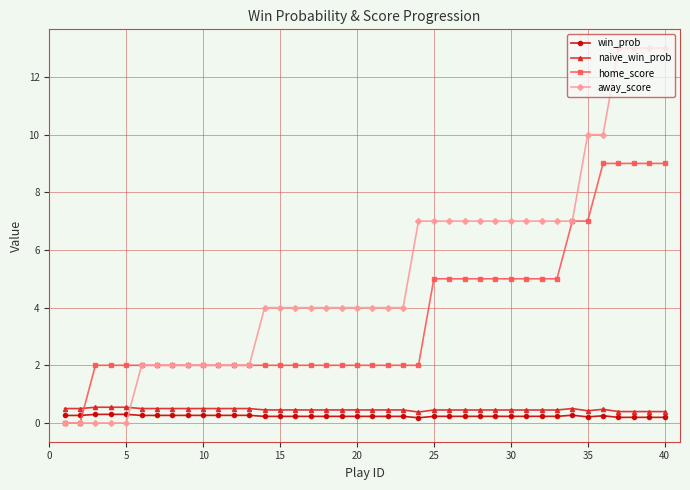

Does the chart have visible grid lines?

Yes